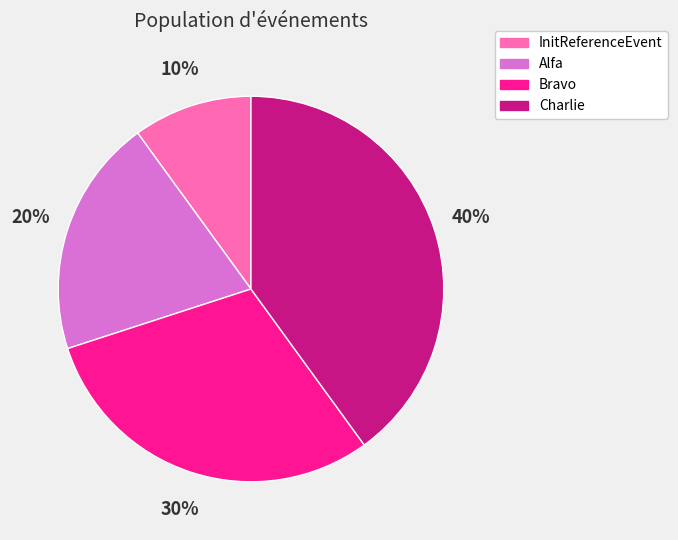

Do InitReferenceEvent and Bravo together represent more than half of the pie?

No